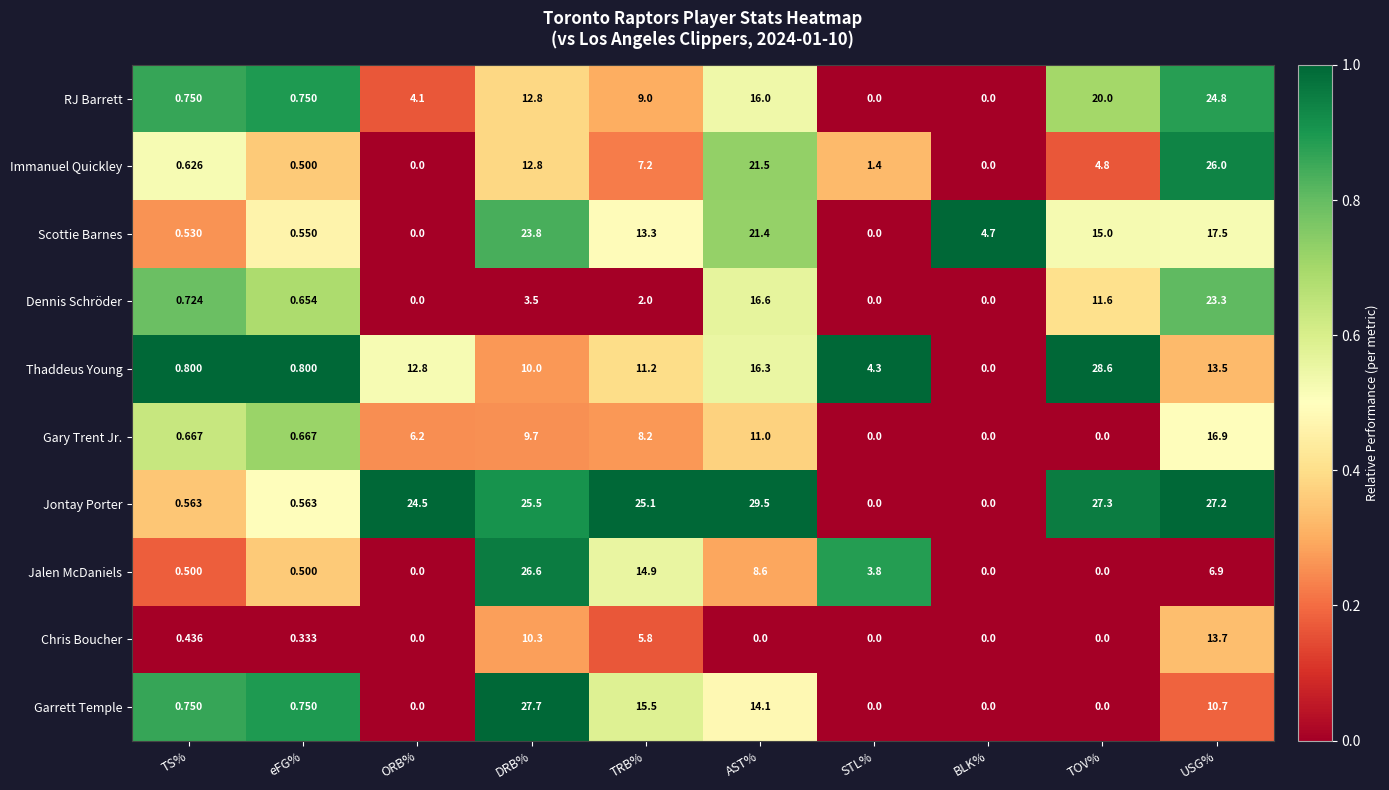

At which label does Jalen McDaniels reach its peak?

DRB%